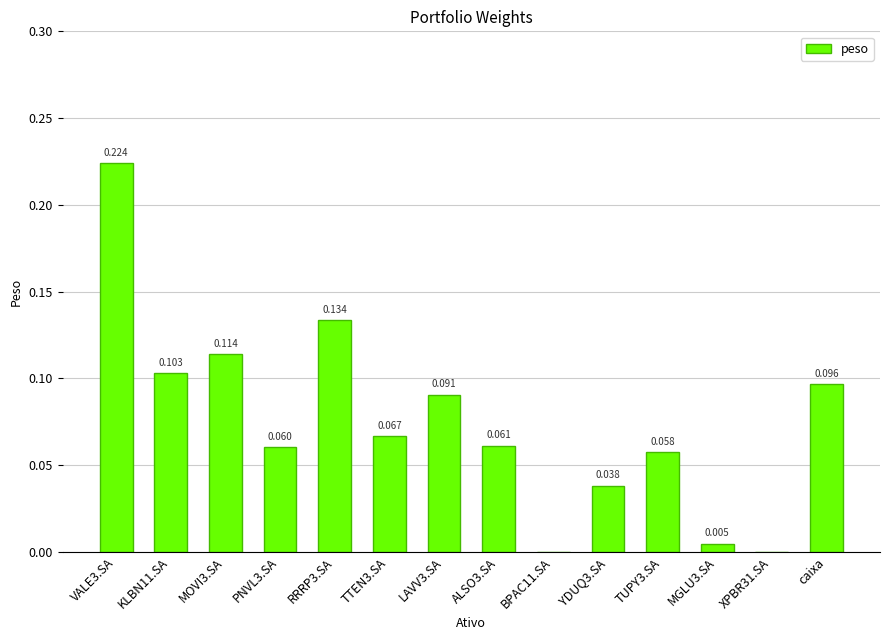

What position from the left is MGLU3.SA?

12